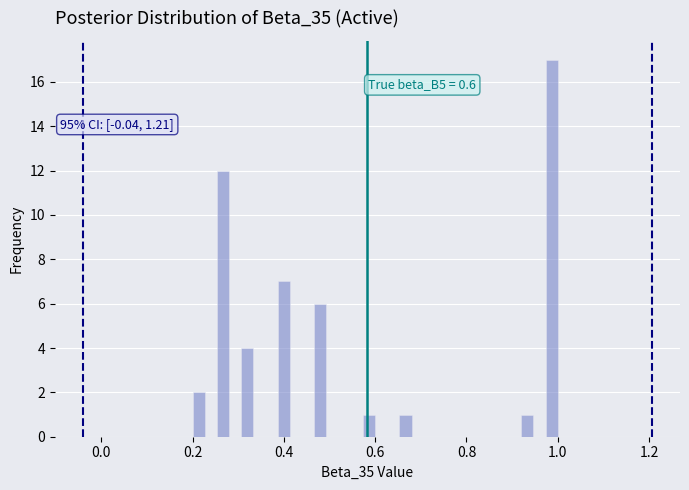

Around what value on the x-axis is the tallest bar? Give the approximate position of its centre, as read against the axis.

0.98